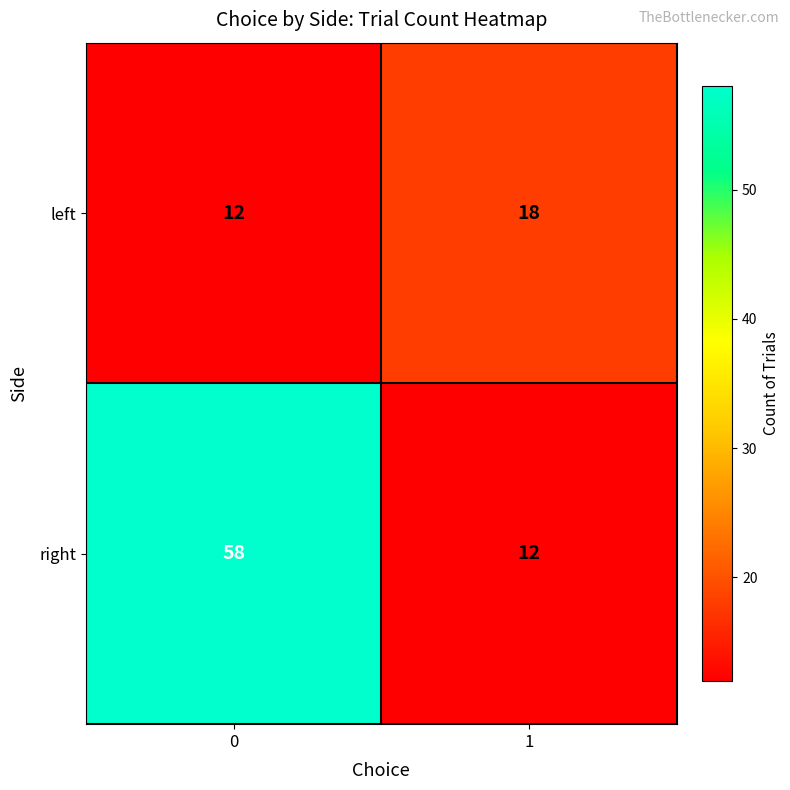

Read the right value at 0, to the nearest 5.

60